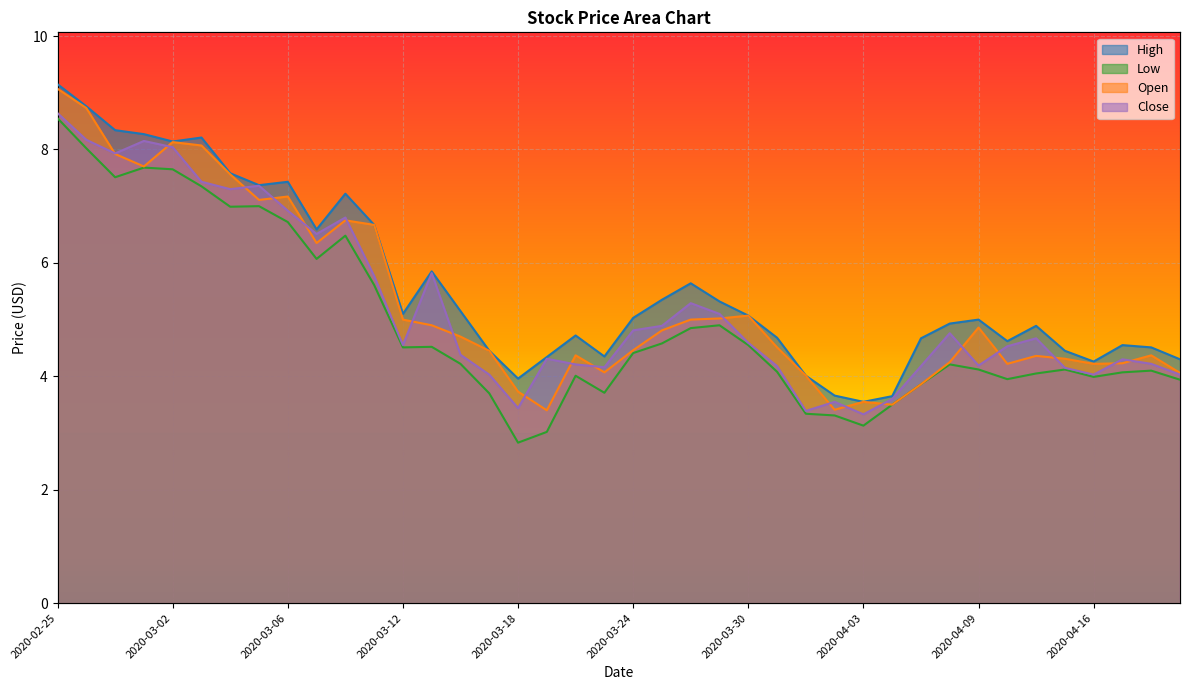

Reading left to right, what are all the values shown in this chart?

High: 9.1	8.8	8.3	8.3	8.1	8.2	7.6	7.4	7.4	6.6	7.2	6.7	5.1	5.8	5.2	4.4	4.0	4.3	4.7	4.3	5.0	5.3	5.6	5.3	5.1	4.7	4.0	3.7	3.5	3.7	4.7	4.9	5.0	4.6	4.9	4.4	4.3	4.6	4.5	4.3
Low: 8.6	8.0	7.5	7.7	7.7	7.3	7.0	7.0	6.7	6.1	6.5	5.6	4.5	4.5	4.2	3.7	2.8	3.0	4.0	3.7	4.4	4.6	4.8	4.9	4.6	4.1	3.3	3.3	3.1	3.5	3.9	4.2	4.1	4.0	4.1	4.1	4.0	4.1	4.1	3.9
Open: 9.1	8.7	7.9	7.7	8.1	8.1	7.6	7.1	7.2	6.3	6.8	6.7	5.0	4.9	4.7	4.4	3.7	3.4	4.4	4.1	4.5	4.8	5.0	5.0	5.1	4.5	4.0	3.4	3.5	3.5	3.9	4.2	4.9	4.2	4.4	4.3	4.2	4.2	4.4	4.1
Close: 8.6	8.2	7.9	8.1	8.0	7.4	7.3	7.4	6.9	6.5	6.8	5.8	4.6	5.8	4.4	4.0	3.4	4.3	4.2	4.2	4.8	4.9	5.3	5.1	4.6	4.2	3.4	3.5	3.3	3.6	4.2	4.8	4.2	4.5	4.7	4.2	4.0	4.3	4.2	4.0